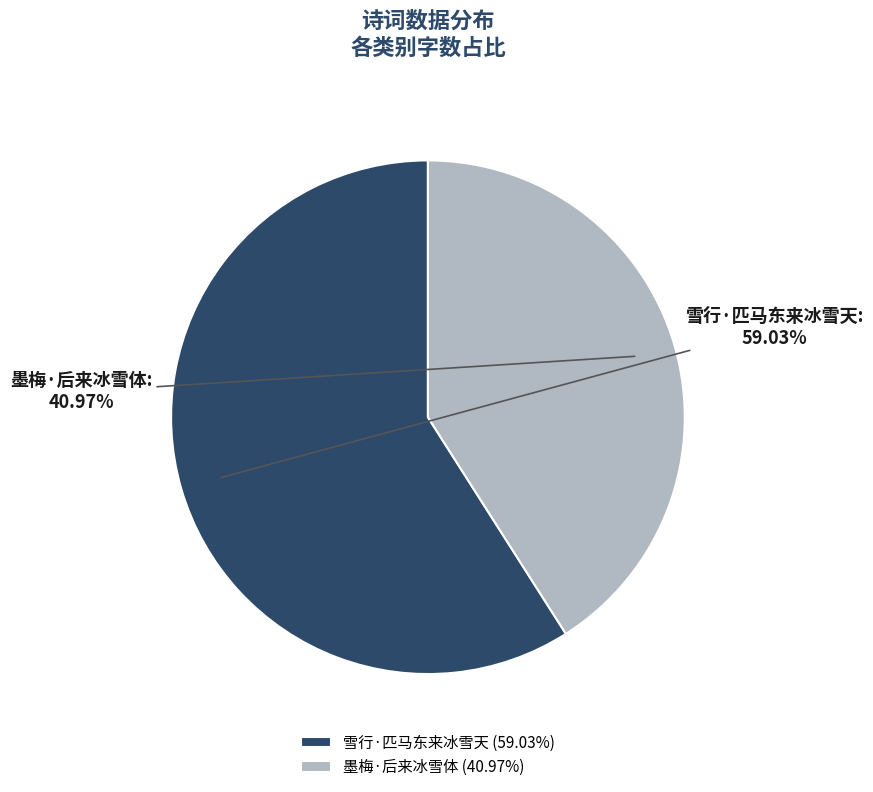

What is the ratio of the value at 墨梅·后来冰雪体 to the value at 雪行·匹马东来冰雪天?

0.7